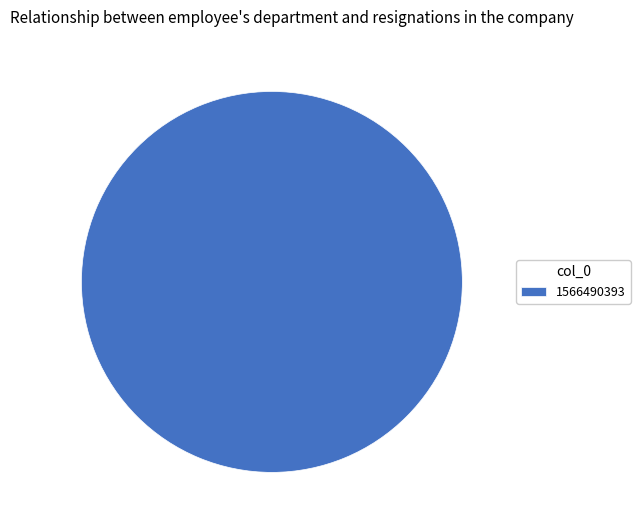

Does 1566490393 represent more than half of the total?

Yes